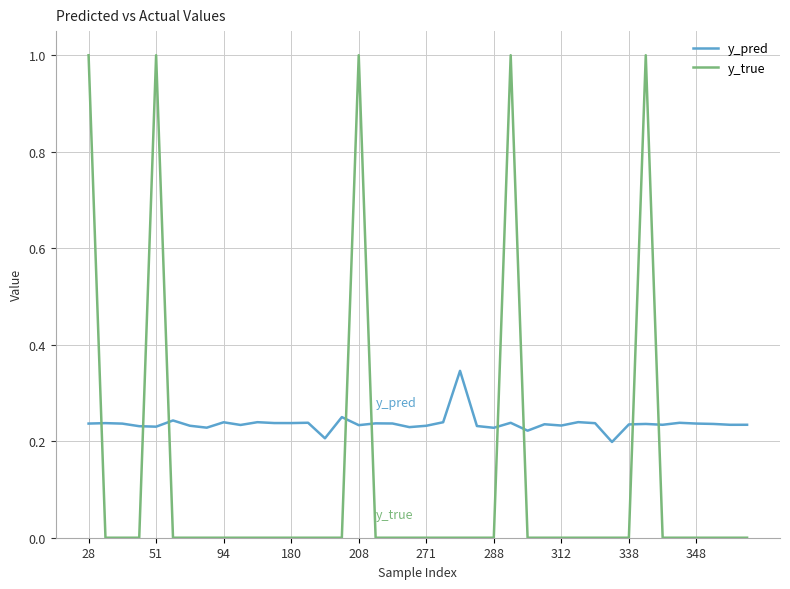

Which series has the widest spread of values?

y_true